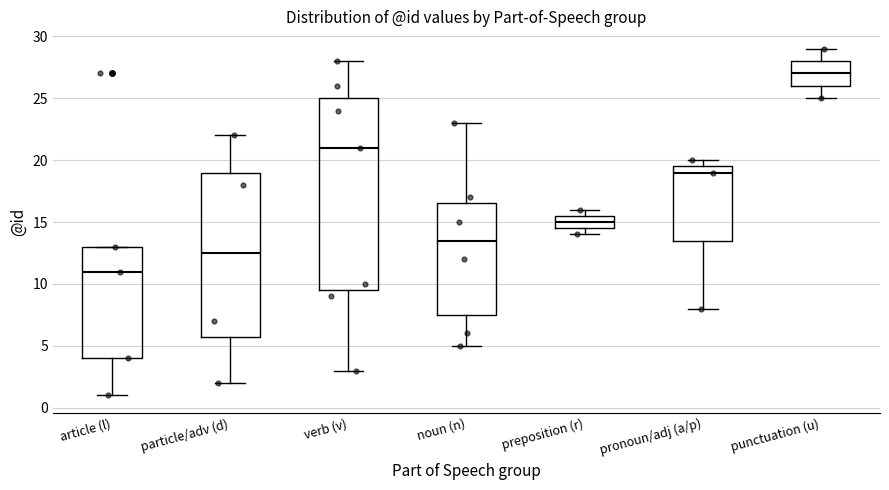

Reading left to right, read every box against the y-axis: the position of its median line, the range the box covers, and the ends of its whiskers. The values are not printed on the chart, so give them approximately, as read against the axis.

article (l): median 11.0, box 4.0 to 13.0, whiskers 1.0 to 13.0
particle/adv (d): median 12.5, box 6.0 to 19.0, whiskers 2.0 to 22.0
verb (v): median 21.0, box 9.5 to 25.0, whiskers 3.0 to 28.0
noun (n): median 13.5, box 7.5 to 16.5, whiskers 5.0 to 23.0
preposition (r): median 15.0, box 14.5 to 15.5, whiskers 14.0 to 16.0
pronoun/adj (a/p): median 19.0, box 13.5 to 19.5, whiskers 8.0 to 20.0
punctuation (u): median 27.0, box 26.0 to 28.0, whiskers 25.0 to 29.0